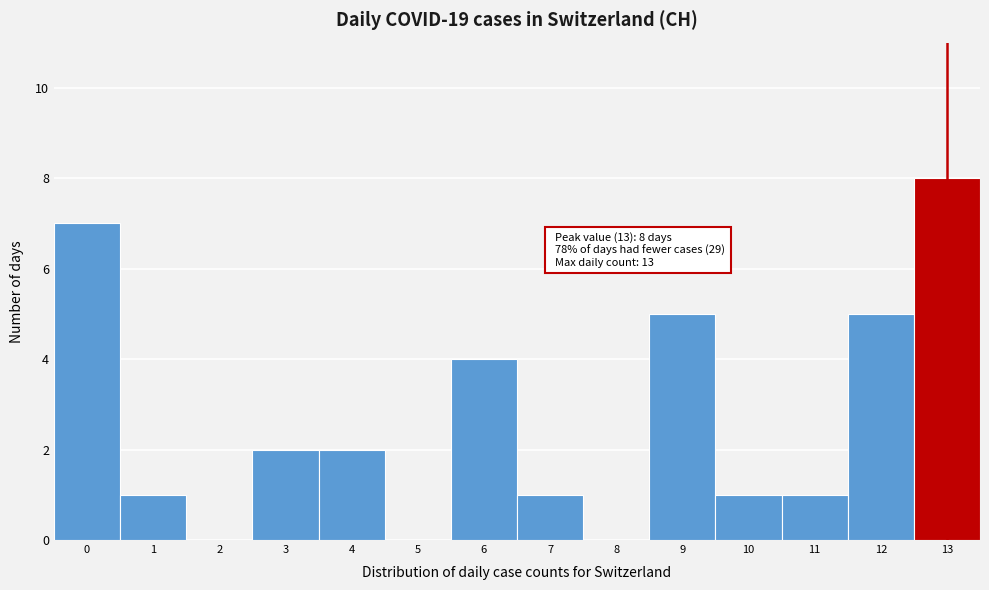

Reading left to right, list all the values displayed in this chart.

0=7	1=1	2=0	3=2	4=2	5=0	6=4	7=1	8=0	9=5	10=1	11=1	12=5	13=8